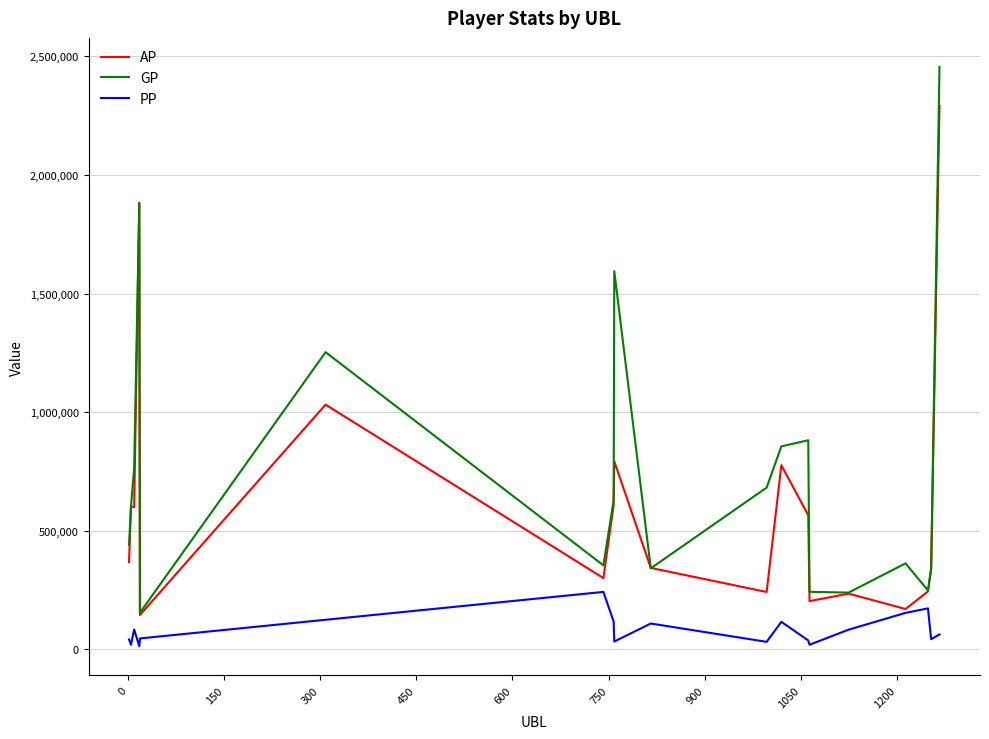

Which series has the largest total across all categories?

GP